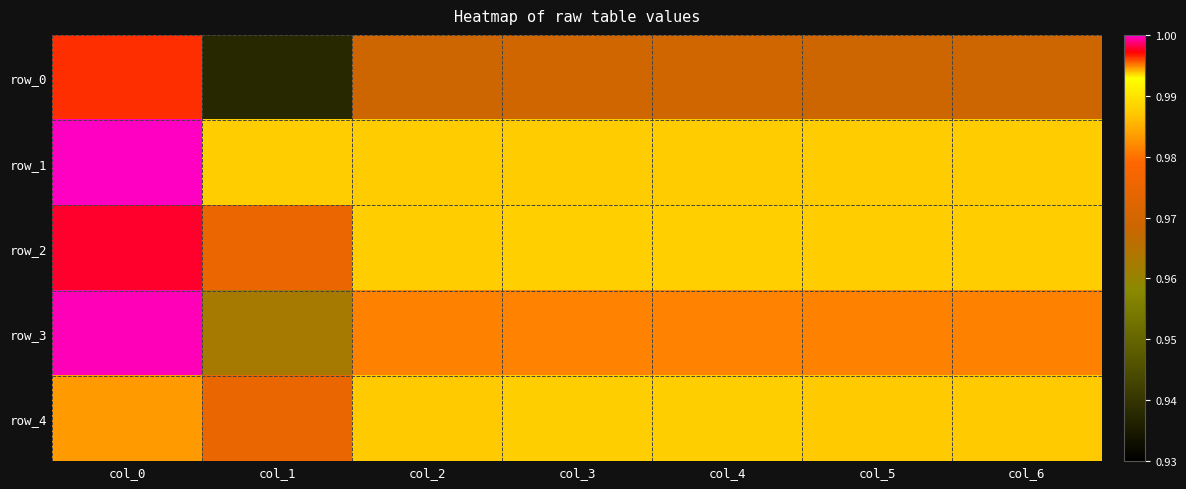

Reading right to left, transcribe all the data shown in this chart.

row_0: 1.0	1.0	1.0	1.0	1.0	0.9	1.0
row_1: 1.0	1.0	1.0	1.0	1.0	1.0	1.0
row_2: 1.0	1.0	1.0	1.0	1.0	1.0	1.0
row_3: 1.0	1.0	1.0	1.0	1.0	1.0	1.0
row_4: 1.0	1.0	1.0	1.0	1.0	1.0	1.0